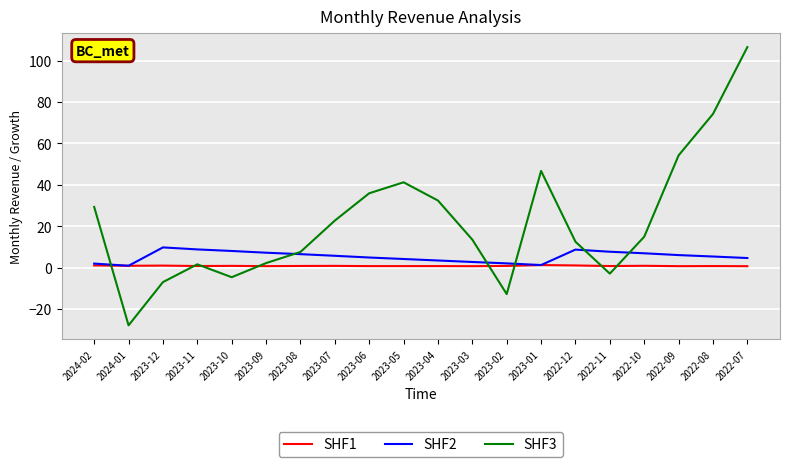

At which category is the sum across all series the highest?

2022-07